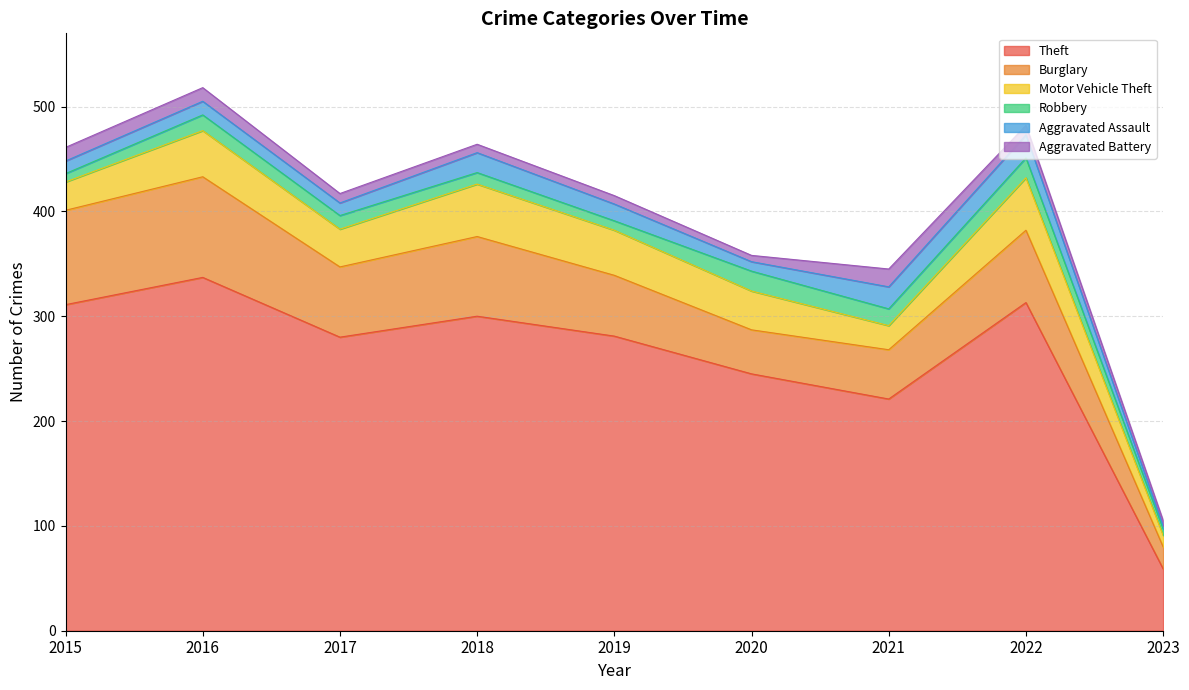

Is it true that Burglary equals 25 at 2019?

False